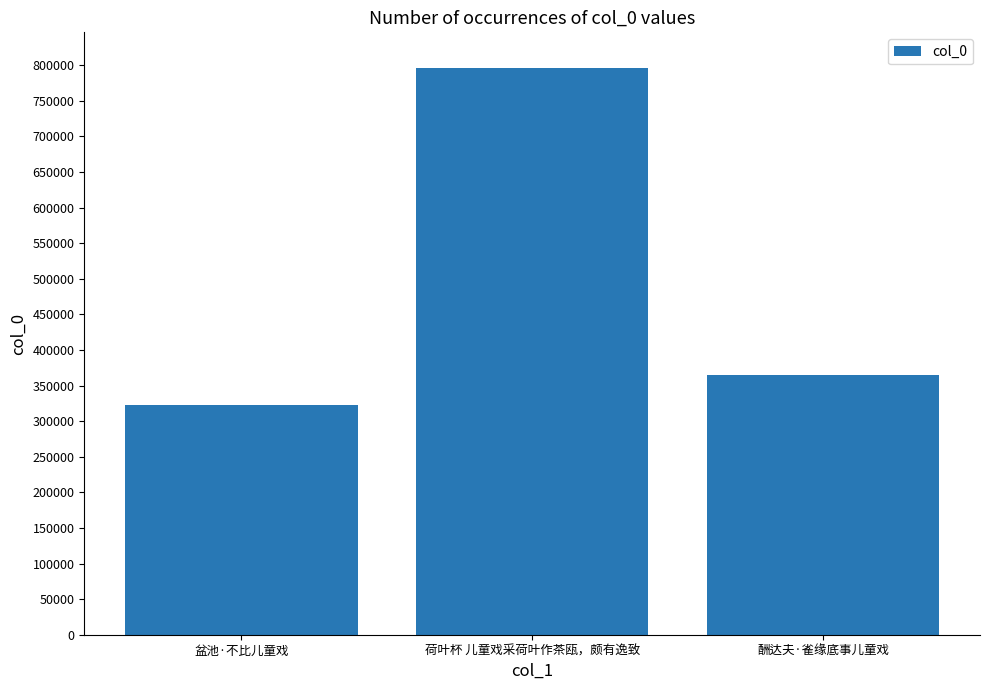

Read the value at 盆池·不比儿童戏.

322124